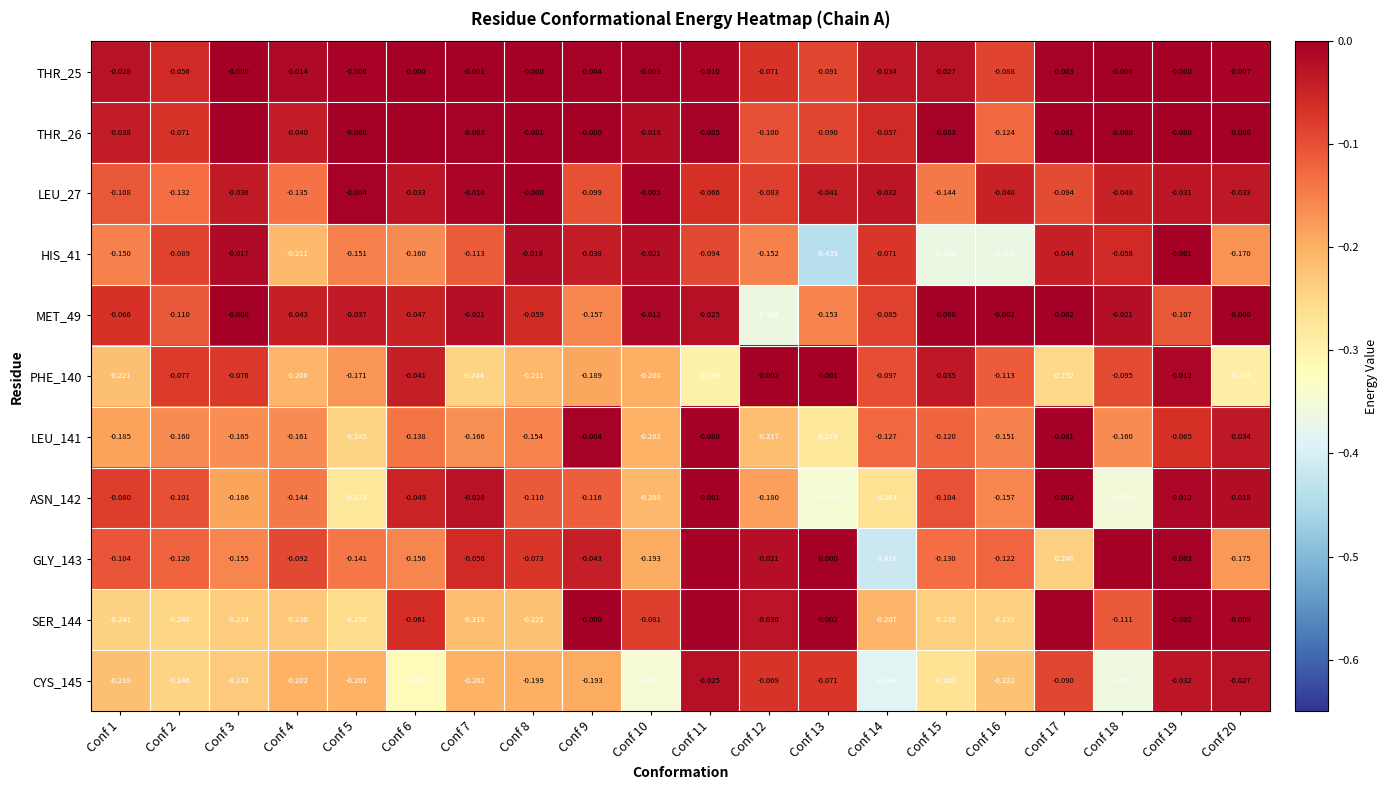

The value of SER_144 at Conf 7 is -0.2. True or false?

True